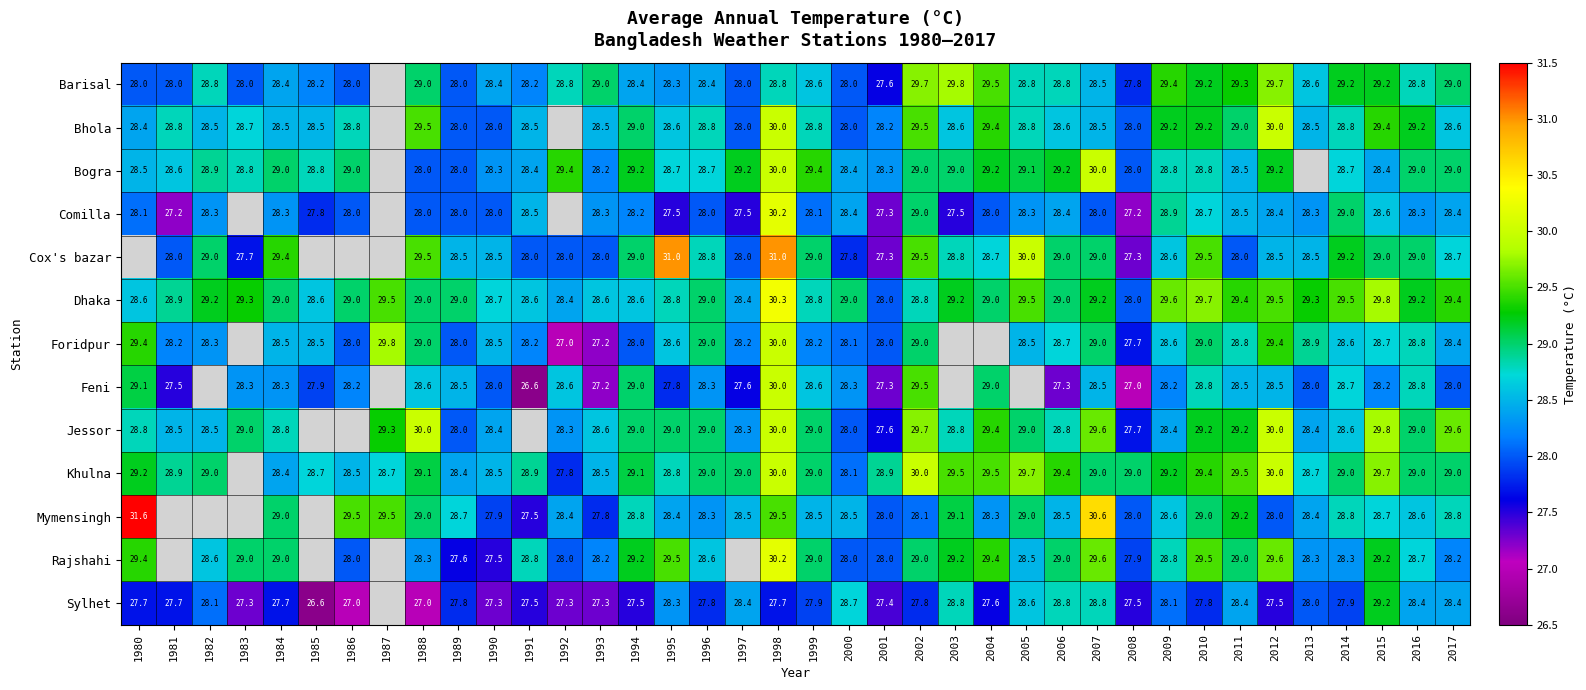

Between 1985 and 1990, which is larger?

1990